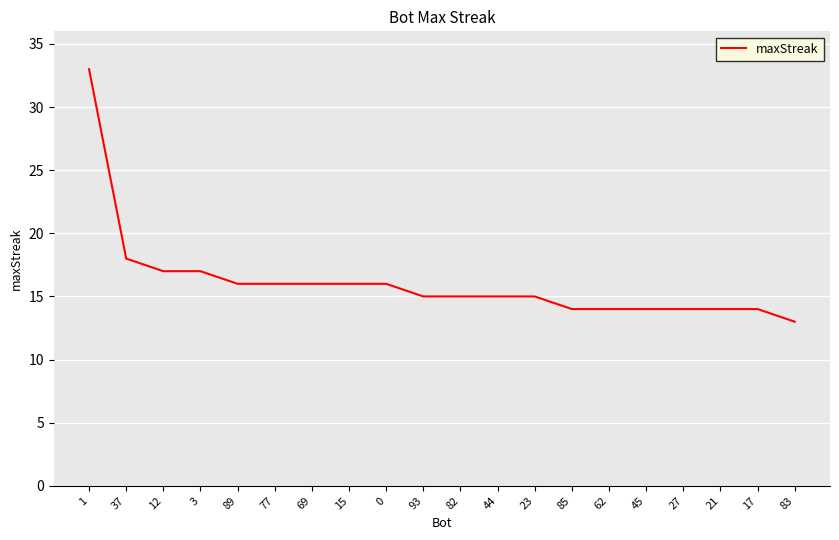

Reading left to right, transcribe all the data shown in this chart.

1=33	37=18	12=17	3=17	89=16	77=16	69=16	15=16	0=16	93=15	82=15	44=15	23=15	85=14	62=14	45=14	27=14	21=14	17=14	83=13